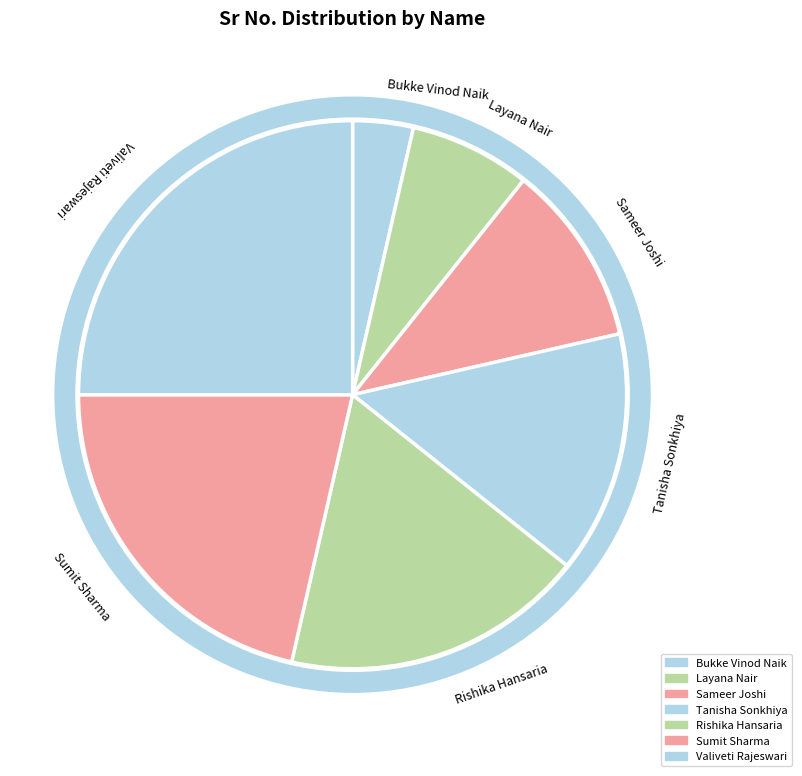

What is the ratio of the value at Sumit Sharma to the value at Rishika Hansaria?

1.2